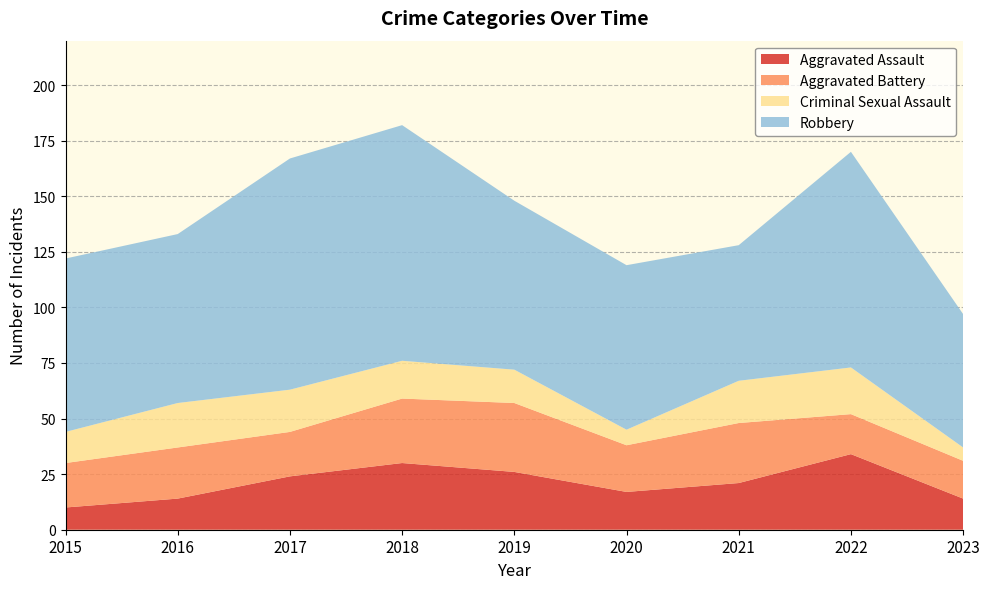

Reading left to right, what are all the values shown in this chart?

Aggravated Assault: 2015=10	2016=14	2017=24	2018=30	2019=26	2020=17	2021=21	2022=34	2023=14
Aggravated Battery: 2015=20	2016=23	2017=20	2018=29	2019=31	2020=21	2021=27	2022=18	2023=17
Criminal Sexual Assault: 2015=14	2016=20	2017=19	2018=17	2019=15	2020=7	2021=19	2022=21	2023=6
Robbery: 2015=78	2016=76	2017=104	2018=106	2019=76	2020=74	2021=61	2022=97	2023=60